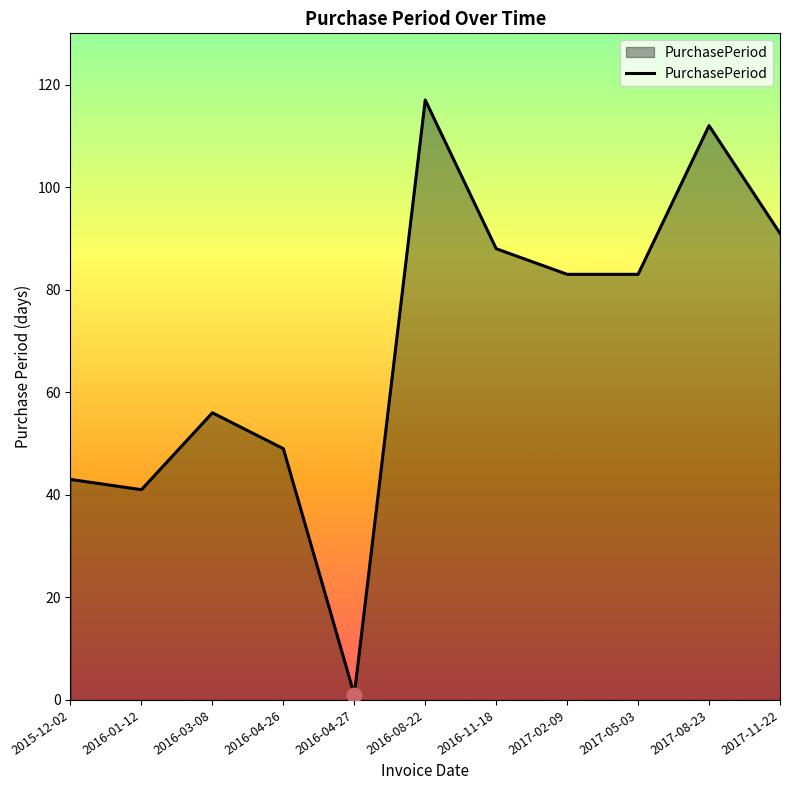

Approximately how many times larger is the value at 2016-01-12 compared to 2016-04-27?

41.0